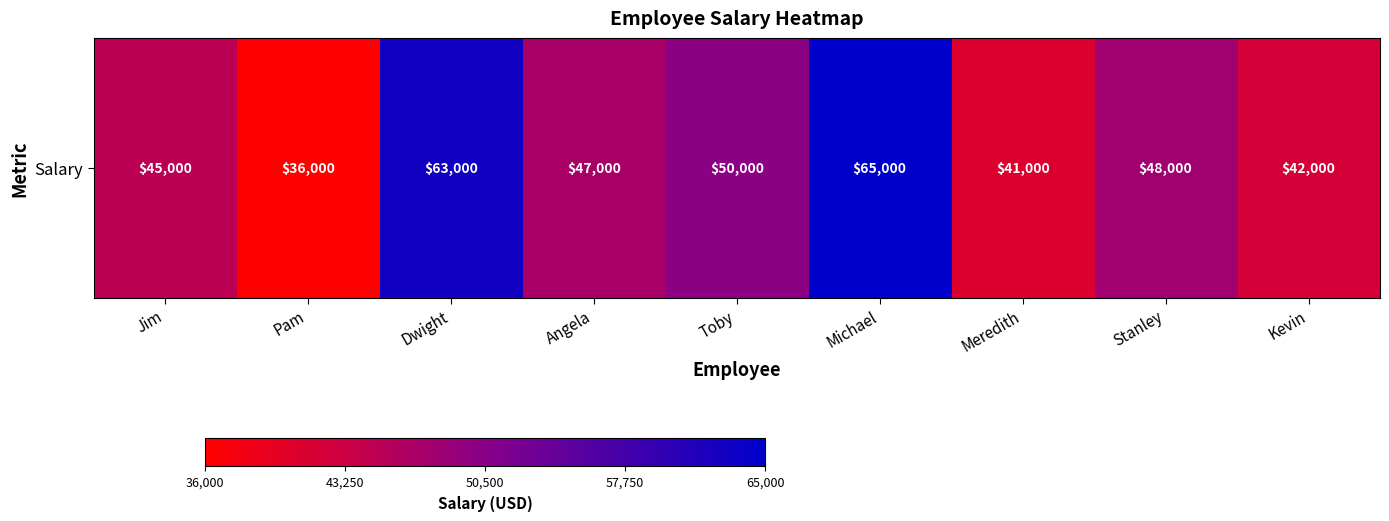

What is the average value?

48556